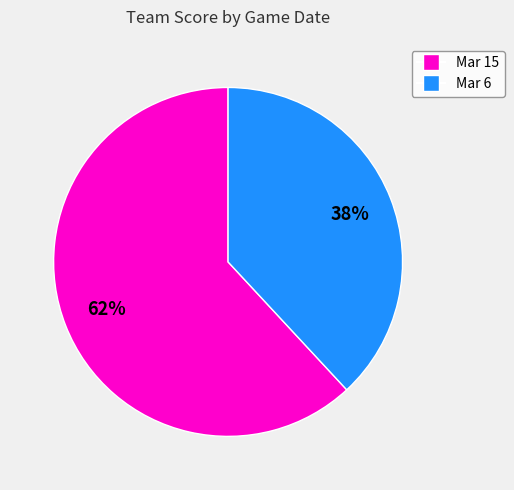

Is there any slice that represents more than half of the pie?

Yes